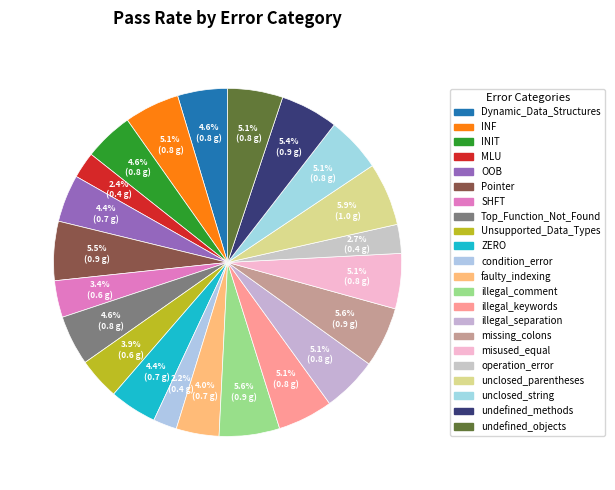

How many segments does this pie chart have?

22